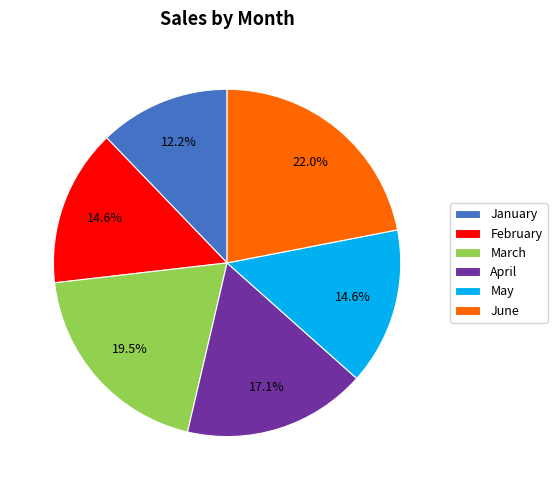

Count the number of slices in the pie.

6